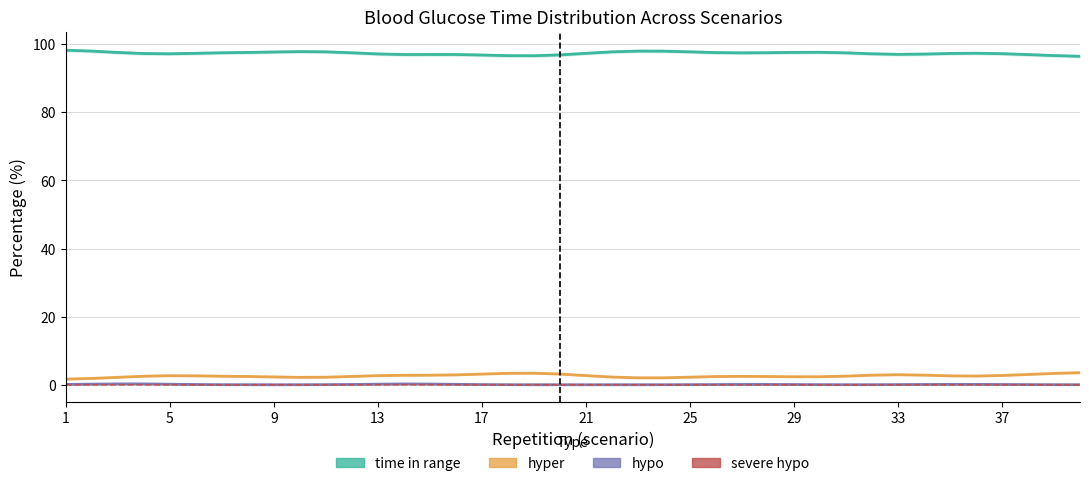

The value of time in range at 22 is 134.4. True or false?

False